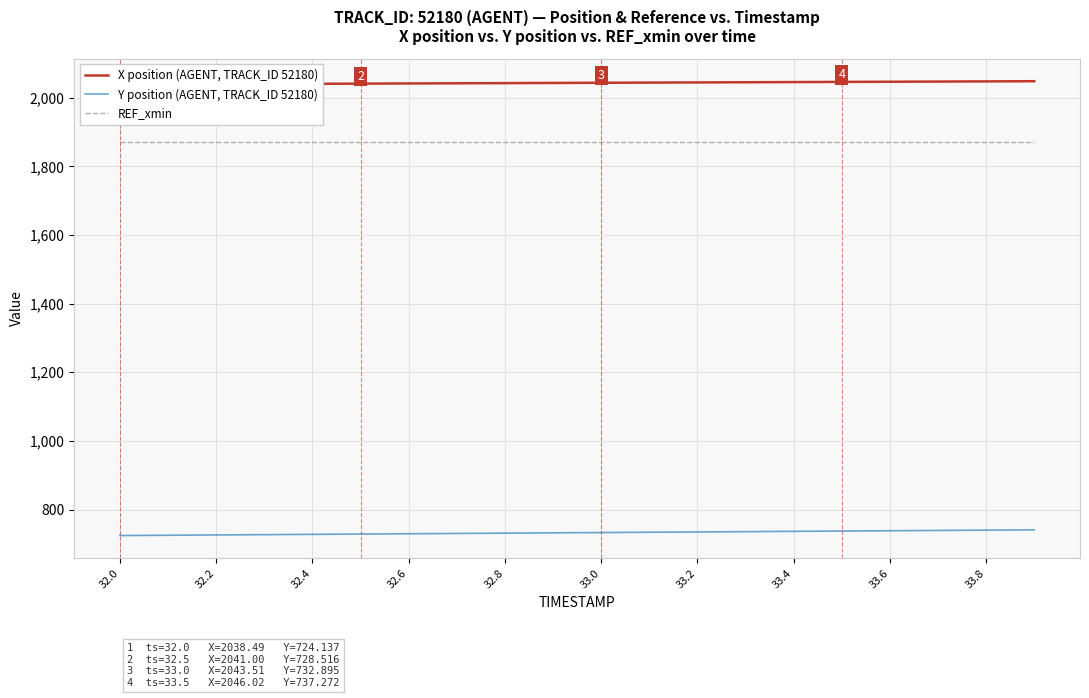

True or false: REF_xmin has more than 2 interior local peaks.

False